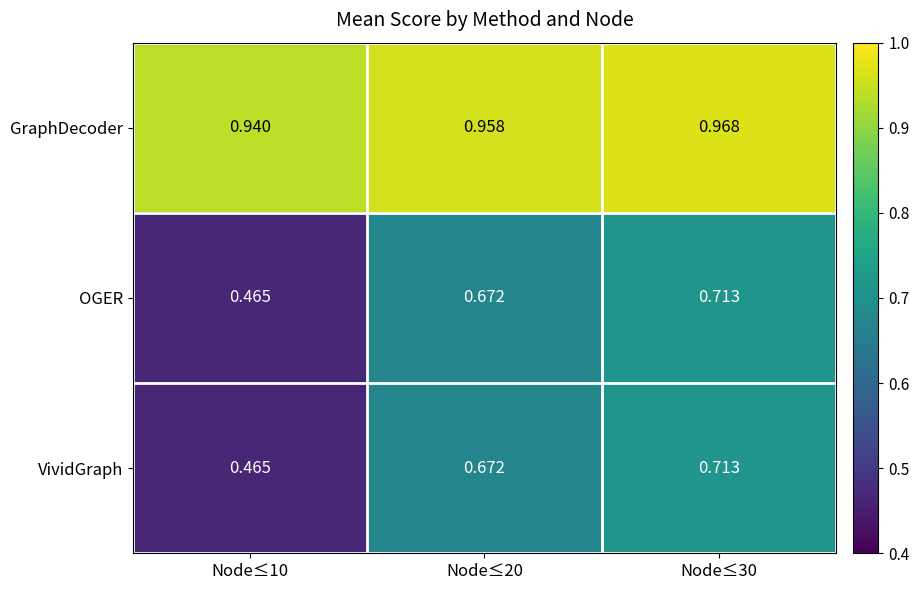

Which series has the largest total across all categories?

GraphDecoder